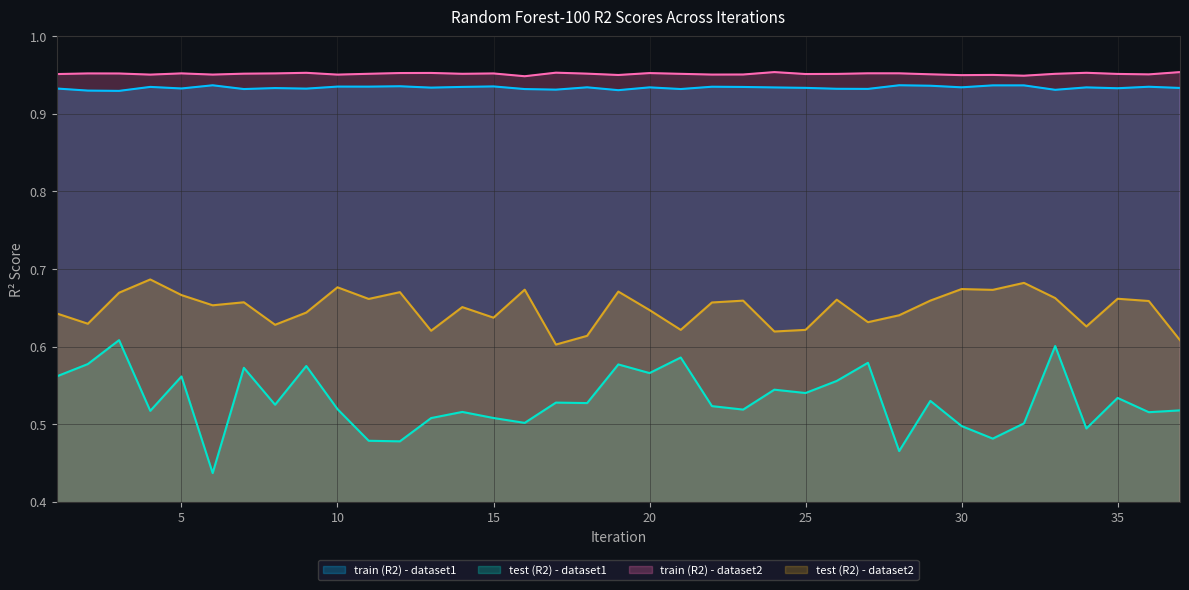

Reading right to left, what are all the values shown in this chart?

train (R2) - dataset1: 37=0.9	36=0.9	35=0.9	34=0.9	33=0.9	32=0.9	31=0.9	30=0.9	29=0.9	28=0.9	27=0.9	26=0.9	25=0.9	24=0.9	23=0.9	22=0.9	21=0.9	20=0.9	19=0.9	18=0.9	17=0.9	16=0.9	15=0.9	14=0.9	13=0.9	12=0.9	11=0.9	10=0.9	9=0.9	8=0.9	7=0.9	6=0.9	5=0.9	4=0.9	3=0.9	2=0.9	1=0.9
test (R2) - dataset1: 37=0.5	36=0.5	35=0.5	34=0.5	33=0.6	32=0.5	31=0.5	30=0.5	29=0.5	28=0.5	27=0.6	26=0.6	25=0.5	24=0.5	23=0.5	22=0.5	21=0.6	20=0.6	19=0.6	18=0.5	17=0.5	16=0.5	15=0.5	14=0.5	13=0.5	12=0.5	11=0.5	10=0.5	9=0.6	8=0.5	7=0.6	6=0.4	5=0.6	4=0.5	3=0.6	2=0.6	1=0.6
train (R2) - dataset2: 37=1.0	36=1.0	35=1.0	34=1.0	33=1.0	32=0.9	31=1.0	30=0.9	29=1.0	28=1.0	27=1.0	26=1.0	25=1.0	24=1.0	23=1.0	22=1.0	21=1.0	20=1.0	19=1.0	18=1.0	17=1.0	16=0.9	15=1.0	14=1.0	13=1.0	12=1.0	11=1.0	10=1.0	9=1.0	8=1.0	7=1.0	6=1.0	5=1.0	4=1.0	3=1.0	2=1.0	1=1.0
test (R2) - dataset2: 37=0.6	36=0.7	35=0.7	34=0.6	33=0.7	32=0.7	31=0.7	30=0.7	29=0.7	28=0.6	27=0.6	26=0.7	25=0.6	24=0.6	23=0.7	22=0.7	21=0.6	20=0.6	19=0.7	18=0.6	17=0.6	16=0.7	15=0.6	14=0.7	13=0.6	12=0.7	11=0.7	10=0.7	9=0.6	8=0.6	7=0.7	6=0.7	5=0.7	4=0.7	3=0.7	2=0.6	1=0.6